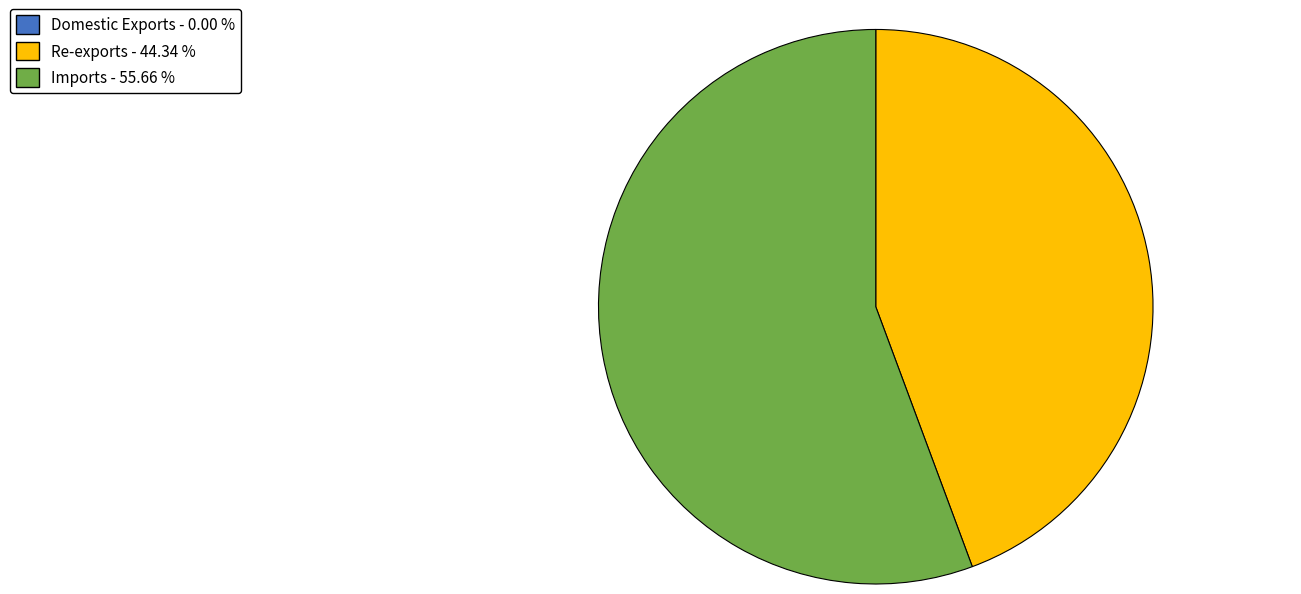

Does any single category account for the majority?

Yes